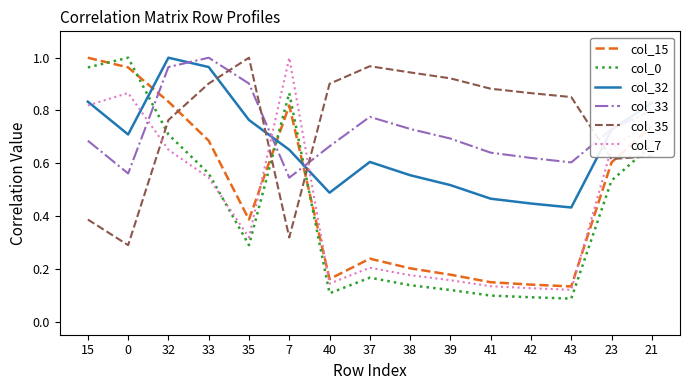

Between 15 and 37, which series saw the biggest shift?

col_0